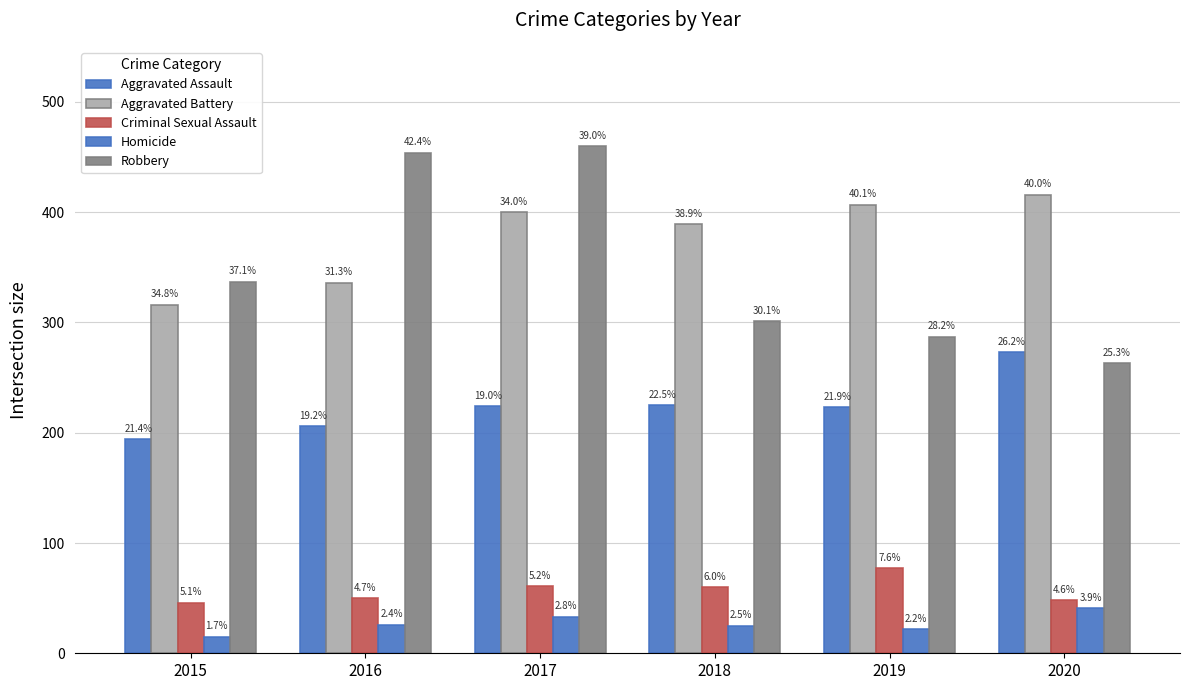

Is it true that Criminal Sexual Assault equals 109 at 2017?

False